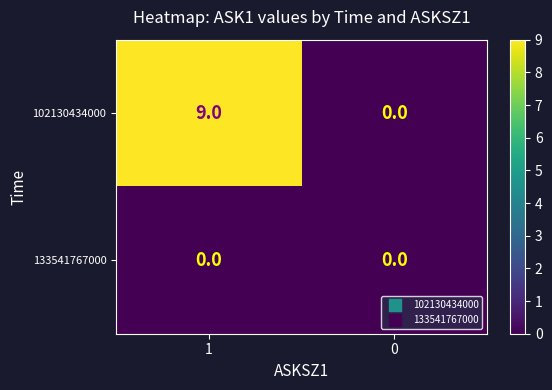

Is the value of 133541767000 at 1 greater than the value of 102130434000 at 1?

No